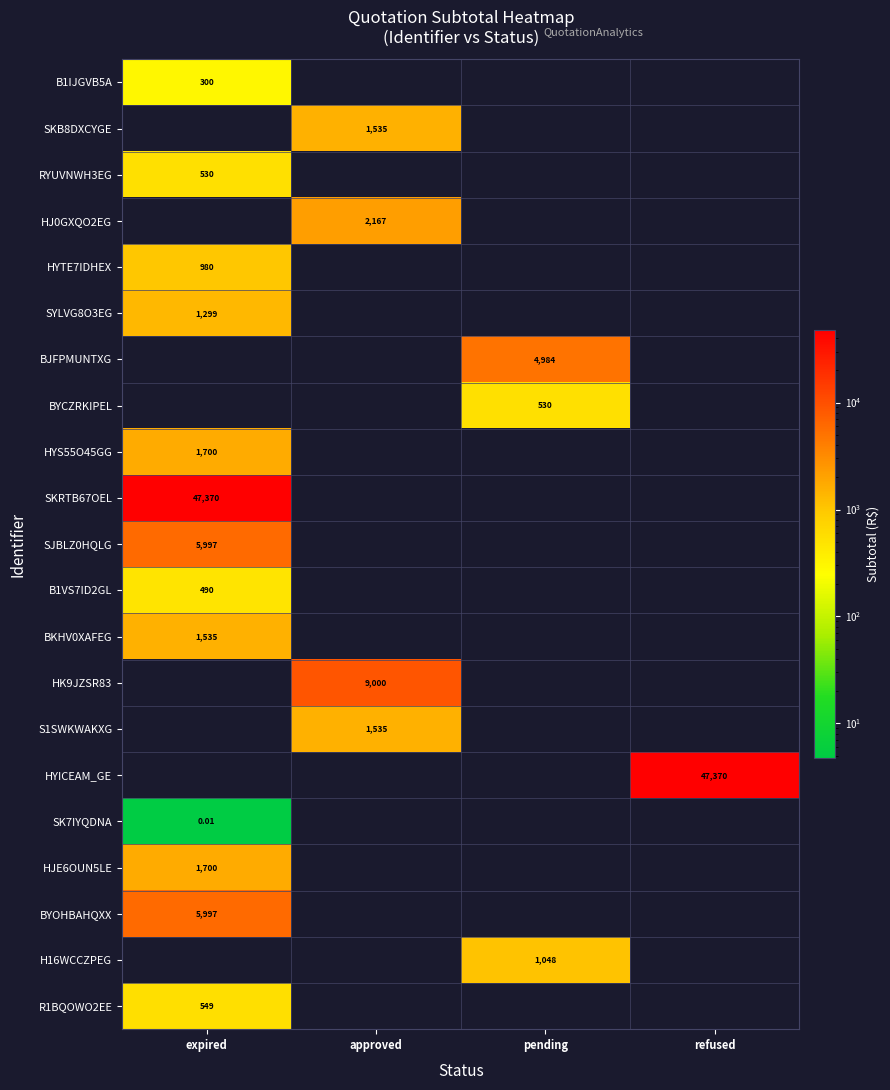

How many values in the HJ0GXQO2EG series exceed 0?

1